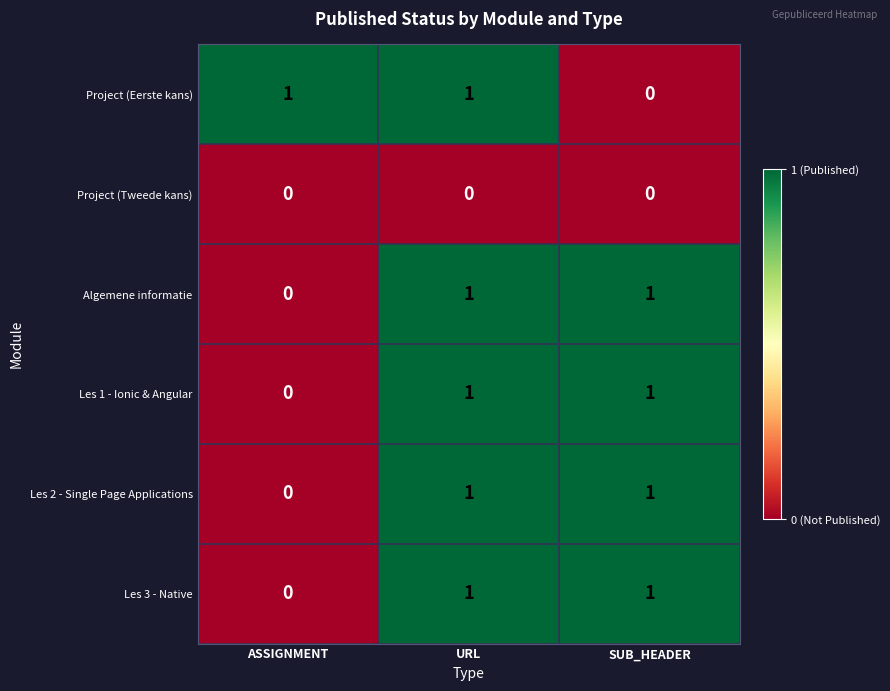

Count the Project (Eerste kans) values in the range 0 to 1.

3